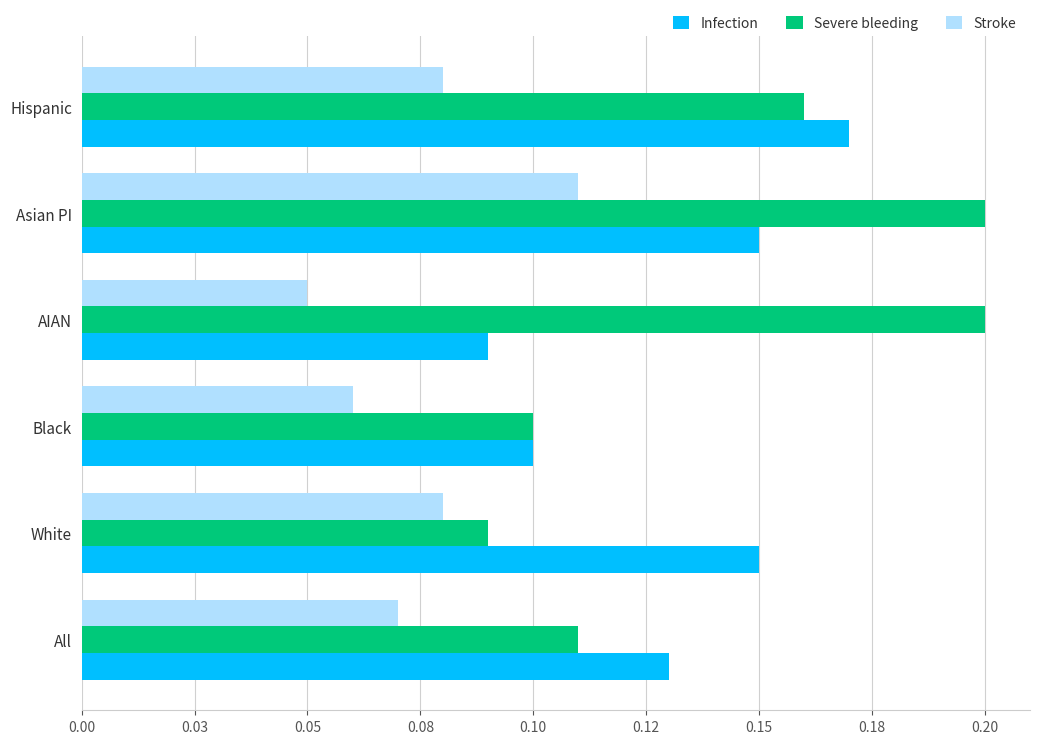

What is the value of the Infection bar at the 4th from the left?

0.1